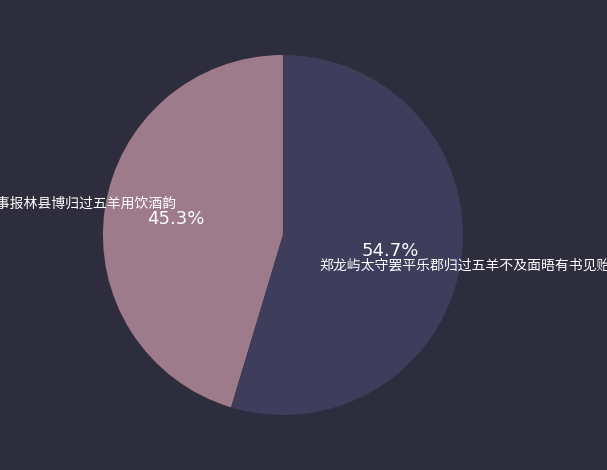

Does any single category account for the majority?

Yes